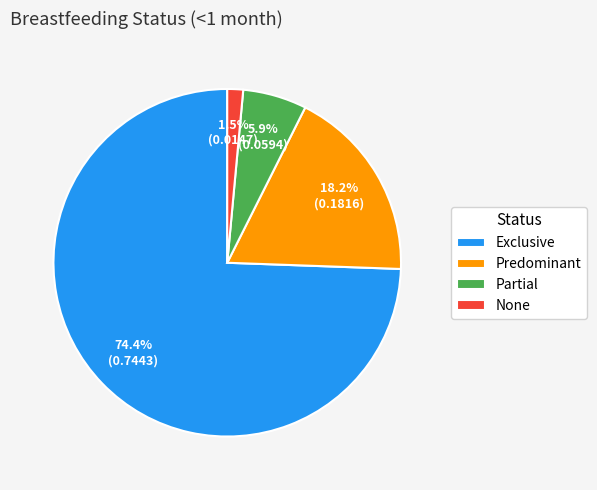

What is the largest slice in the pie chart?

Exclusive